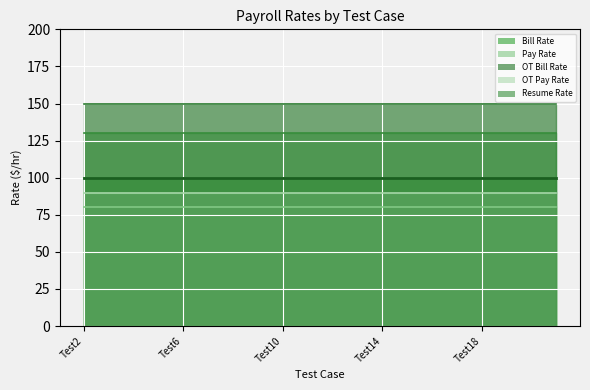

What is the total value across all series at Test2?

550